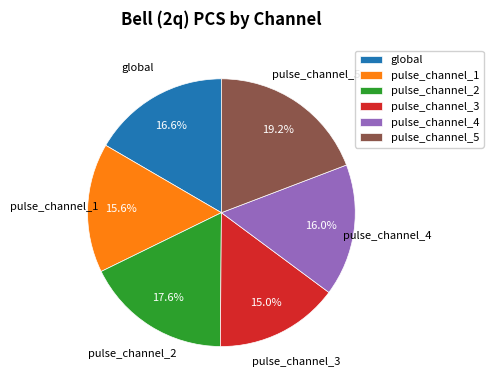

What percentage is the global slice, to the nearest percent?

17%